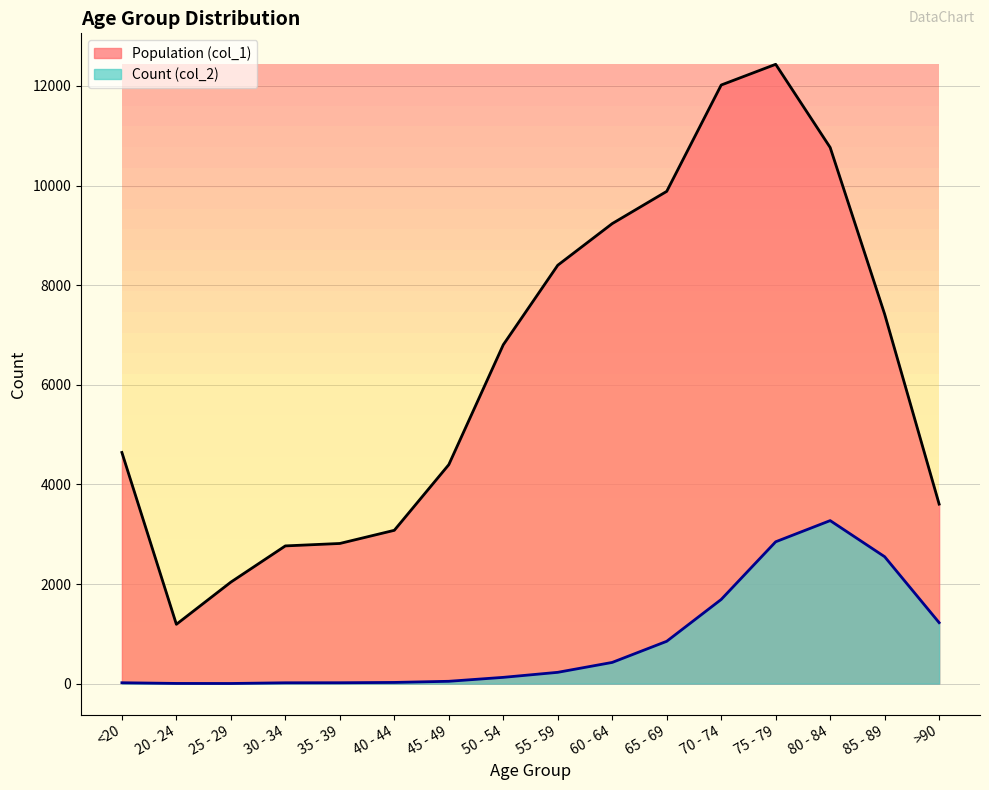

Which series has the widest spread of values?

Population (col_1)